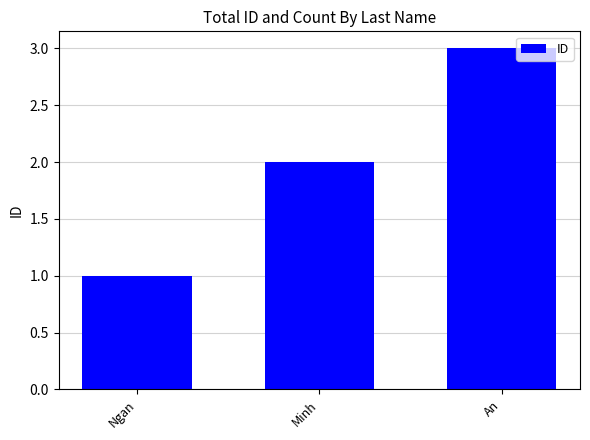

Read the value at An.

3